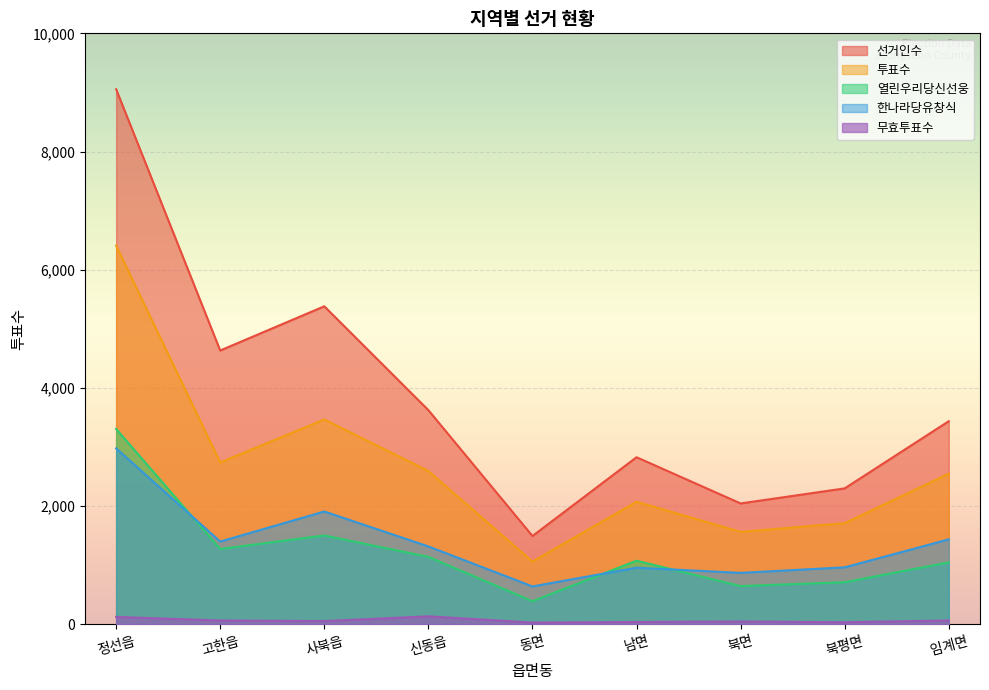

In 무효투표수, how many points are lower than both neighbors (excluding endpoints)?

3